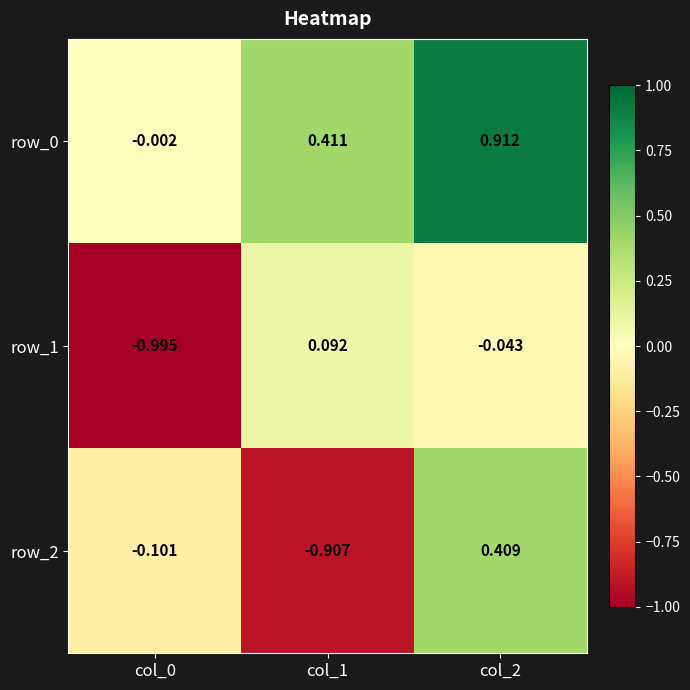

What is the difference between the row_2 values at col_0 and col_1?

0.8